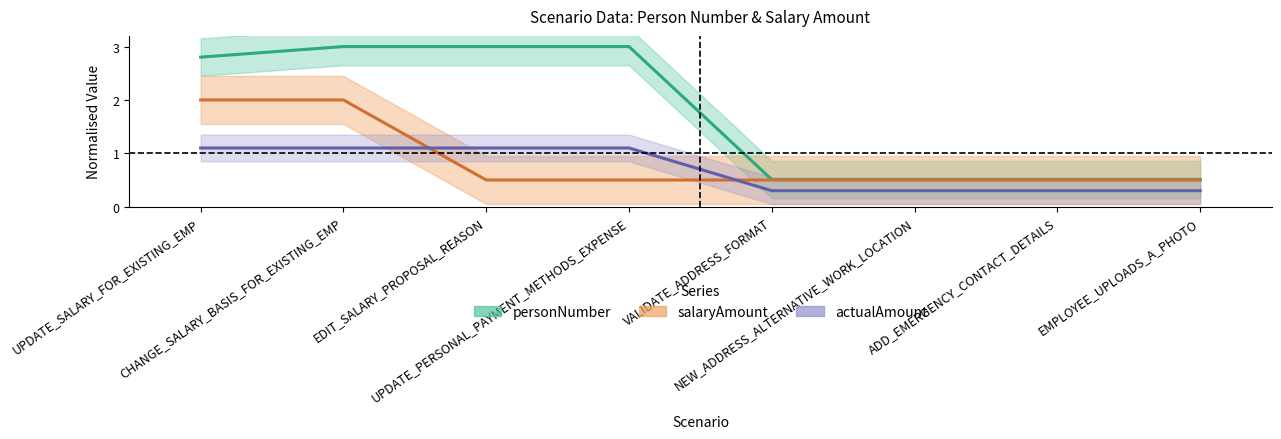

What is the difference between the second highest and minimum values in the personNumber series?

2.5